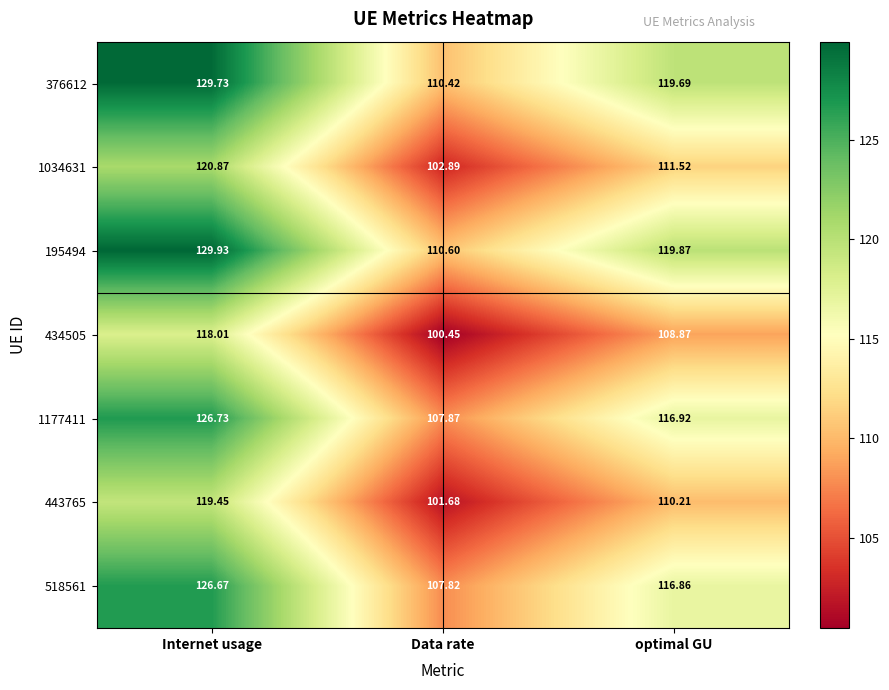

At which category is the sum across all series the highest?

Internet usage